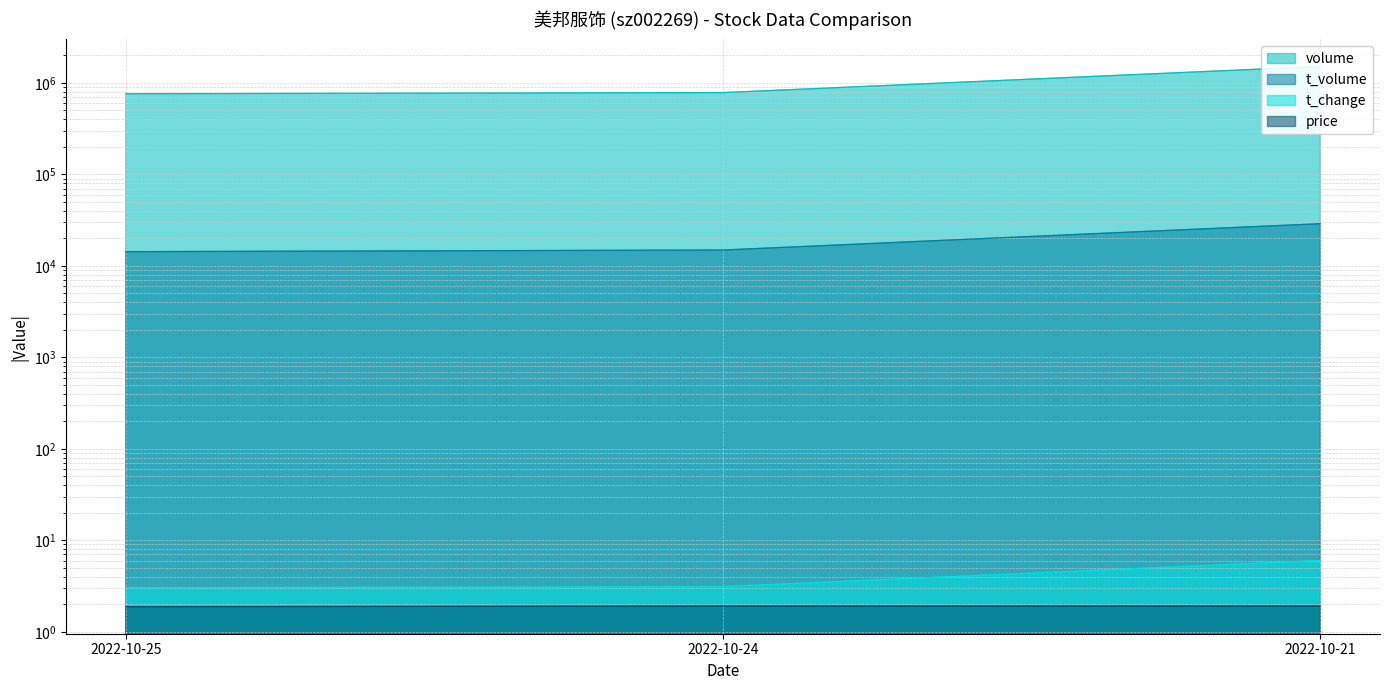

What is the total value across all series at 2022-10-21?

1541641.9